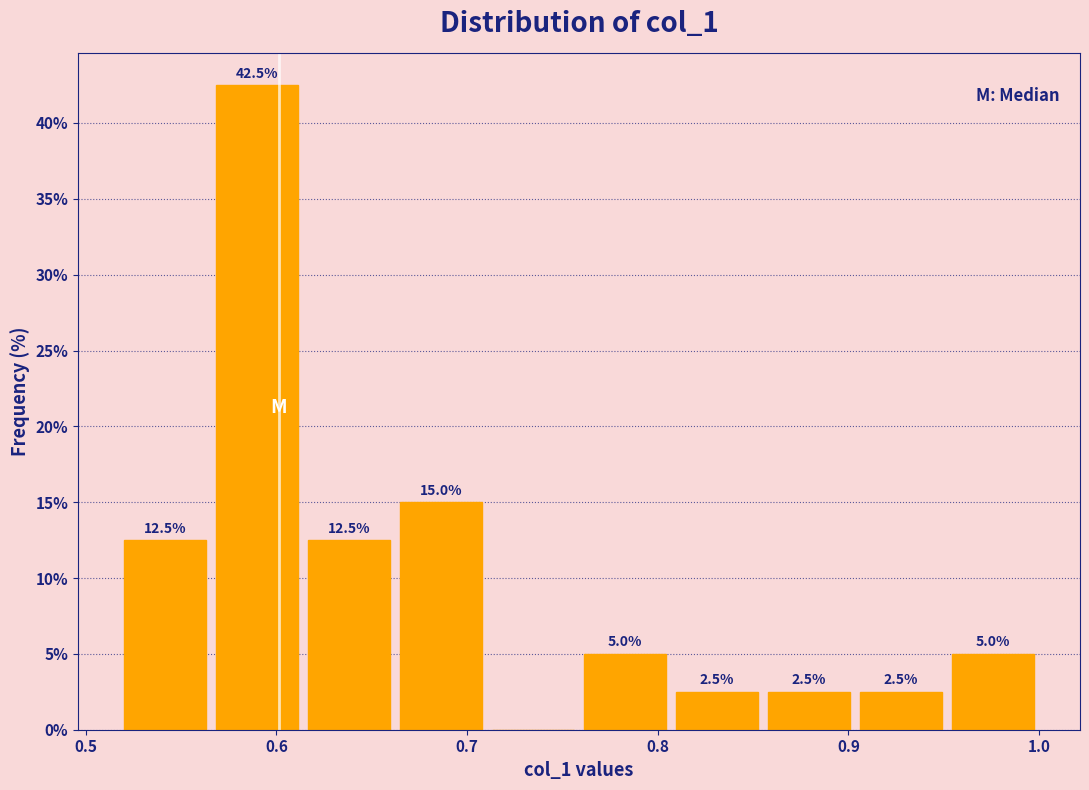

Which range on the x-axis has the tallest bar?

0.57 to 0.61